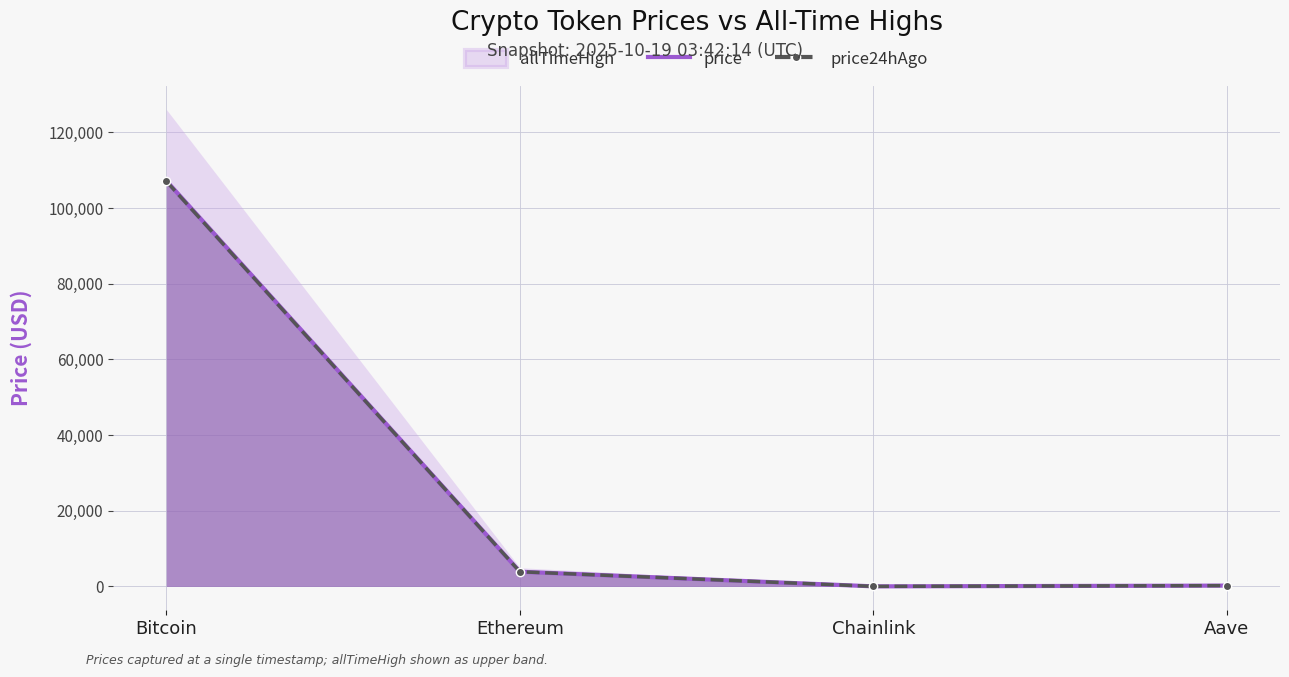

True or false: price24hAgo and price cross at least once.

False